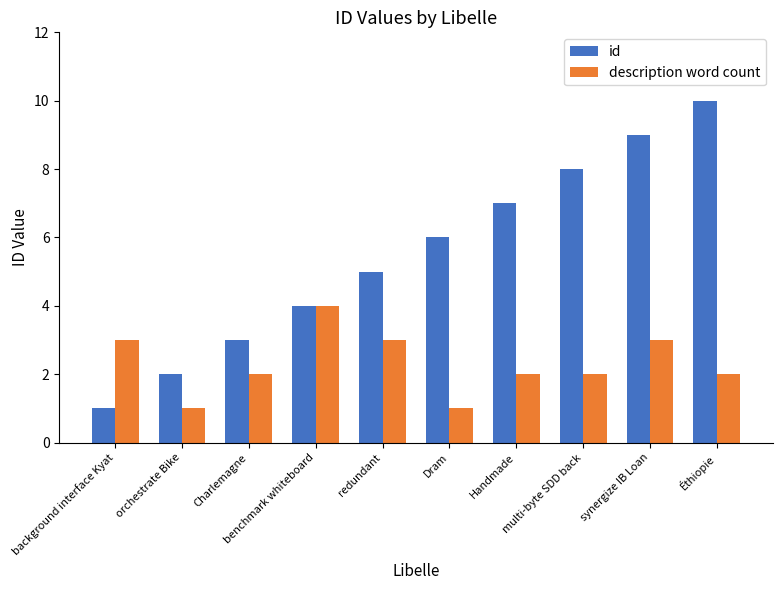

What position from the left is orchestrate Bike?

2